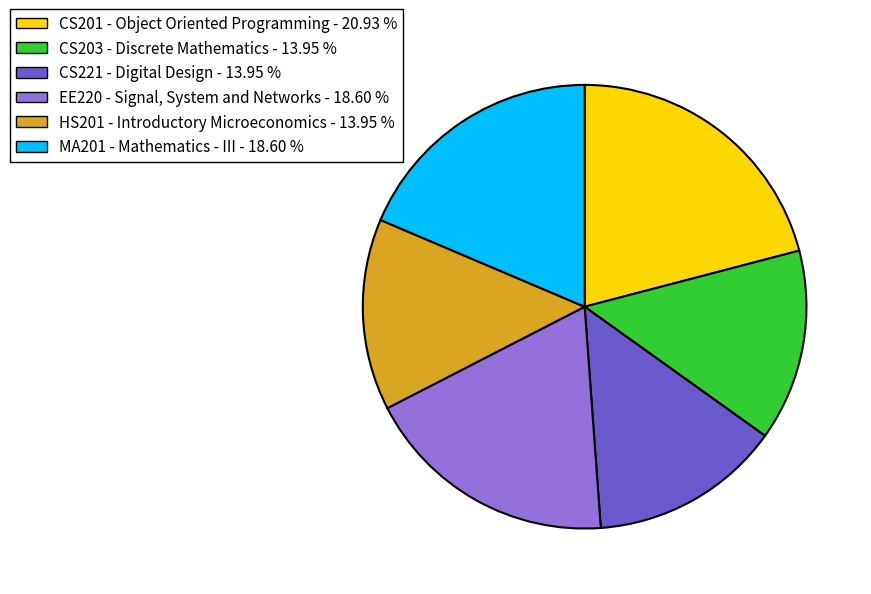

Between CS203 - Discrete Mathematics and MA201 - Mathematics - III, which is larger?

MA201 - Mathematics - III